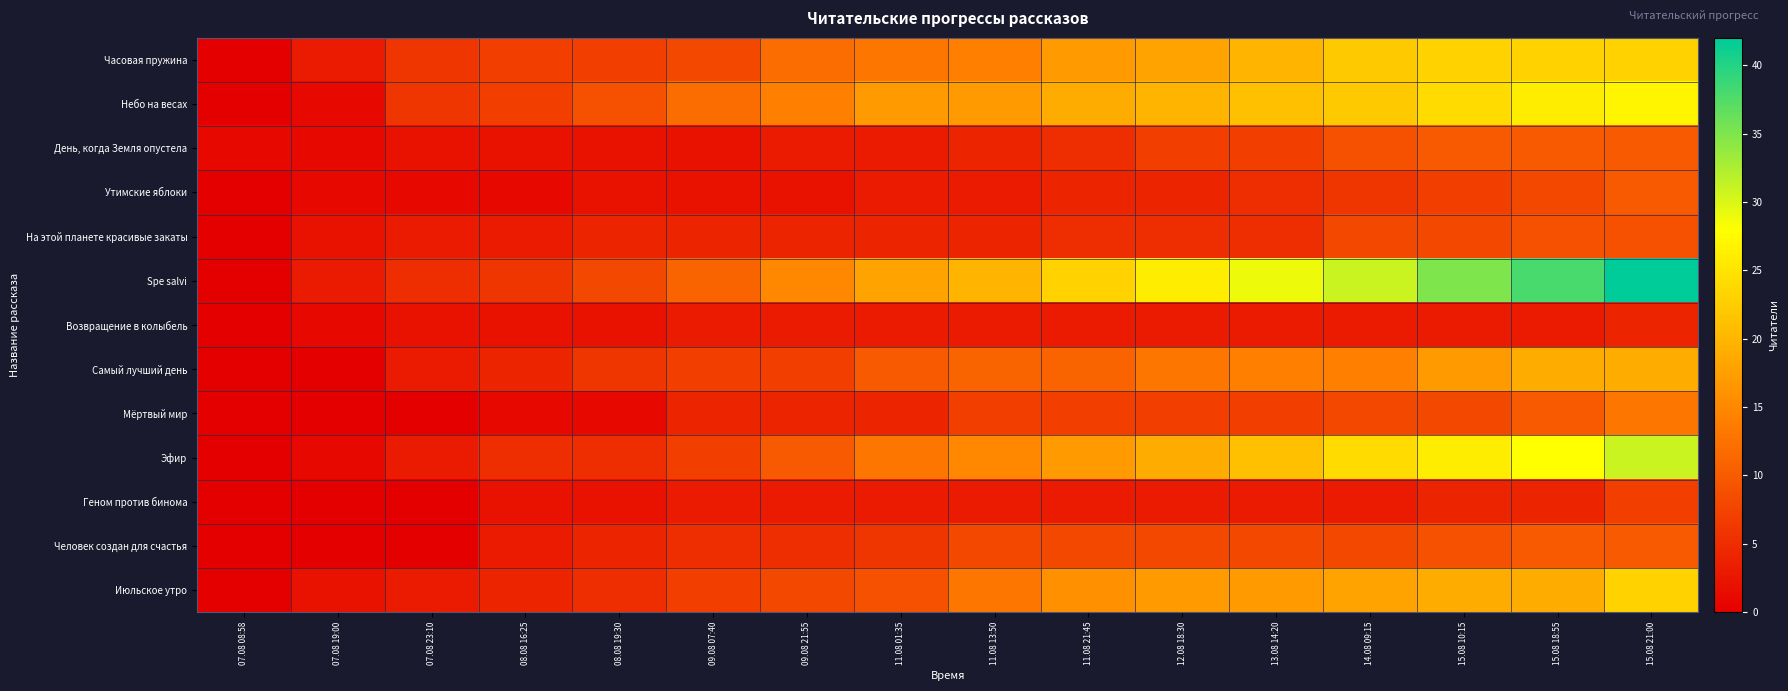

Reading right to left, extract all data points from this chart.

Часовая пружина: 15.08 21:00=23	15.08 18:55=23	15.08 10:15=23	14.08 09:15=22	13.08 14:20=20	12.08 18:30=18	11.08 21:45=17	11.08 13:50=14	11.08 01:35=13	09.08 21:55=12	09.08 07:40=8	08.08 19:30=7	08.08 16:25=7	07.08 23:10=6	07.08 19:00=3	07.08 08:58=0
Небо на весах: 15.08 21:00=27	15.08 18:55=26	15.08 10:15=24	14.08 09:15=22	13.08 14:20=21	12.08 18:30=20	11.08 21:45=19	11.08 13:50=17	11.08 01:35=17	09.08 21:55=14	09.08 07:40=12	08.08 19:30=9	08.08 16:25=7	07.08 23:10=6	07.08 19:00=1	07.08 08:58=0
День, когда Земля опустела: 15.08 21:00=10	15.08 18:55=10	15.08 10:15=10	14.08 09:15=9	13.08 14:20=7	12.08 18:30=7	11.08 21:45=5	11.08 13:50=4	11.08 01:35=3	09.08 21:55=3	09.08 07:40=2	08.08 19:30=2	08.08 16:25=2	07.08 23:10=2	07.08 19:00=1	07.08 08:58=1
Утимские яблоки: 15.08 21:00=10	15.08 18:55=8	15.08 10:15=7	14.08 09:15=6	13.08 14:20=5	12.08 18:30=4	11.08 21:45=4	11.08 13:50=3	11.08 01:35=3	09.08 21:55=2	09.08 07:40=2	08.08 19:30=2	08.08 16:25=1	07.08 23:10=1	07.08 19:00=1	07.08 08:58=0
На этой планете красивые закаты: 15.08 21:00=9	15.08 18:55=9	15.08 10:15=8	14.08 09:15=8	13.08 14:20=5	12.08 18:30=5	11.08 21:45=5	11.08 13:50=4	11.08 01:35=4	09.08 21:55=4	09.08 07:40=4	08.08 19:30=4	08.08 16:25=3	07.08 23:10=3	07.08 19:00=2	07.08 08:58=0
Spe salvi: 15.08 21:00=42	15.08 18:55=38	15.08 10:15=35	14.08 09:15=31	13.08 14:20=29	12.08 18:30=26	11.08 21:45=23	11.08 13:50=20	11.08 01:35=18	09.08 21:55=15	09.08 07:40=11	08.08 19:30=8	08.08 16:25=6	07.08 23:10=5	07.08 19:00=3	07.08 08:58=0
Возвращение в колыбель: 15.08 21:00=4	15.08 18:55=3	15.08 10:15=3	14.08 09:15=3	13.08 14:20=3	12.08 18:30=3	11.08 21:45=3	11.08 13:50=3	11.08 01:35=3	09.08 21:55=3	09.08 07:40=3	08.08 19:30=2	08.08 16:25=2	07.08 23:10=2	07.08 19:00=1	07.08 08:58=0
Самый лучший день: 15.08 21:00=19	15.08 18:55=19	15.08 10:15=17	14.08 09:15=14	13.08 14:20=14	12.08 18:30=13	11.08 21:45=11	11.08 13:50=11	11.08 01:35=10	09.08 21:55=7	09.08 07:40=7	08.08 19:30=6	08.08 16:25=4	07.08 23:10=3	07.08 19:00=0	07.08 08:58=0
Мёртвый мир: 15.08 21:00=13	15.08 18:55=10	15.08 10:15=8	14.08 09:15=8	13.08 14:20=7	12.08 18:30=7	11.08 21:45=7	11.08 13:50=7	11.08 01:35=4	09.08 21:55=4	09.08 07:40=4	08.08 19:30=1	08.08 16:25=1	07.08 23:10=0	07.08 19:00=0	07.08 08:58=0
Эфир: 15.08 21:00=31	15.08 18:55=28	15.08 10:15=26	14.08 09:15=24	13.08 14:20=21	12.08 18:30=19	11.08 21:45=17	11.08 13:50=15	11.08 01:35=13	09.08 21:55=10	09.08 07:40=7	08.08 19:30=5	08.08 16:25=5	07.08 23:10=3	07.08 19:00=1	07.08 08:58=0
Геном против бинома: 15.08 21:00=7	15.08 18:55=4	15.08 10:15=4	14.08 09:15=3	13.08 14:20=3	12.08 18:30=3	11.08 21:45=3	11.08 13:50=3	11.08 01:35=3	09.08 21:55=3	09.08 07:40=3	08.08 19:30=2	08.08 16:25=2	07.08 23:10=0	07.08 19:00=0	07.08 08:58=0
Человек создан для счастья: 15.08 21:00=10	15.08 18:55=10	15.08 10:15=9	14.08 09:15=8	13.08 14:20=8	12.08 18:30=8	11.08 21:45=8	11.08 13:50=8	11.08 01:35=6	09.08 21:55=5	09.08 07:40=5	08.08 19:30=4	08.08 16:25=3	07.08 23:10=0	07.08 19:00=0	07.08 08:58=0
Июльское утро: 15.08 21:00=23	15.08 18:55=19	15.08 10:15=19	14.08 09:15=18	13.08 14:20=17	12.08 18:30=17	11.08 21:45=16	11.08 13:50=13	11.08 01:35=9	09.08 21:55=8	09.08 07:40=7	08.08 19:30=5	08.08 16:25=4	07.08 23:10=3	07.08 19:00=2	07.08 08:58=0